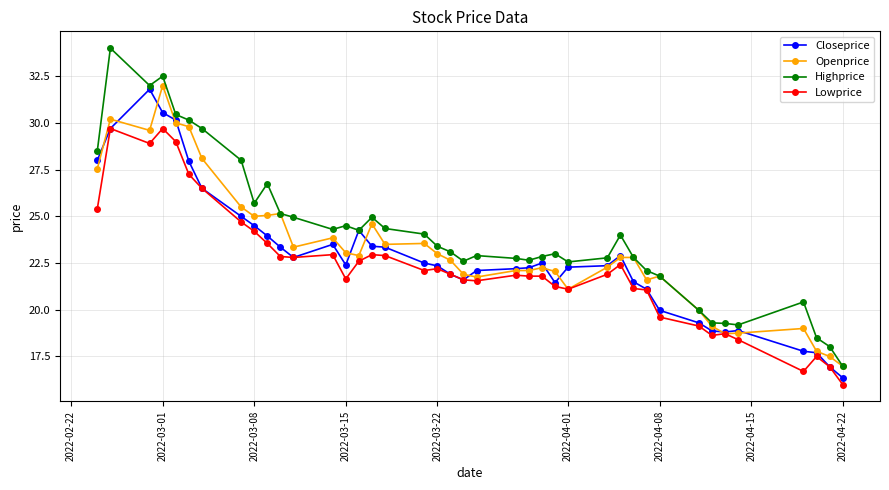

Which series has the largest total across all categories?

Highprice